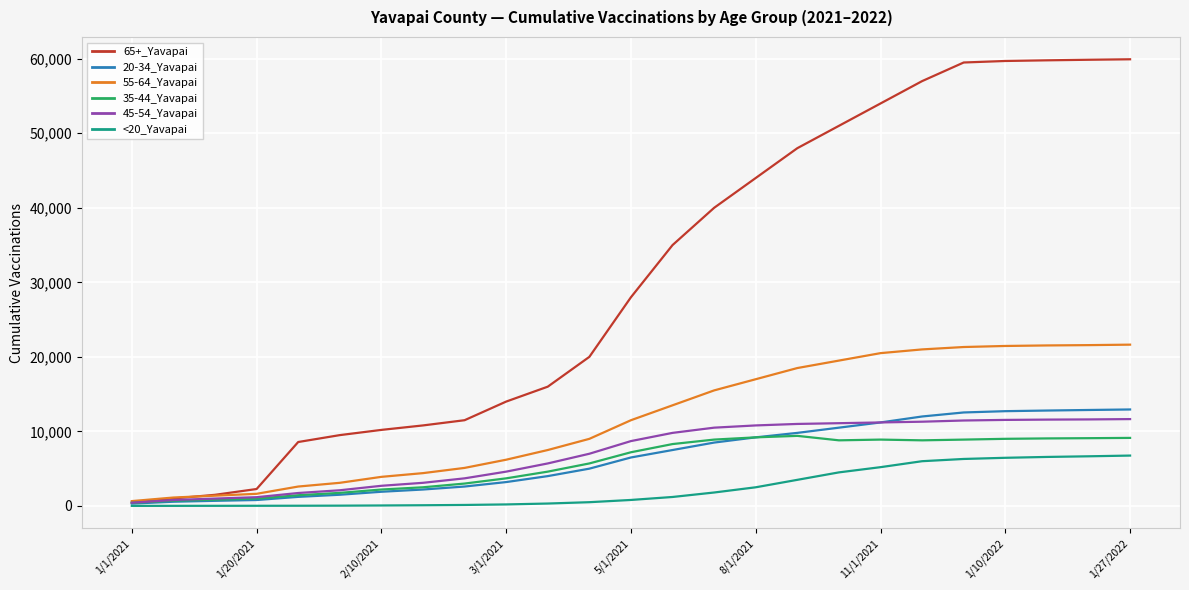

What is the highest value of the <20_Yavapai series?

6755